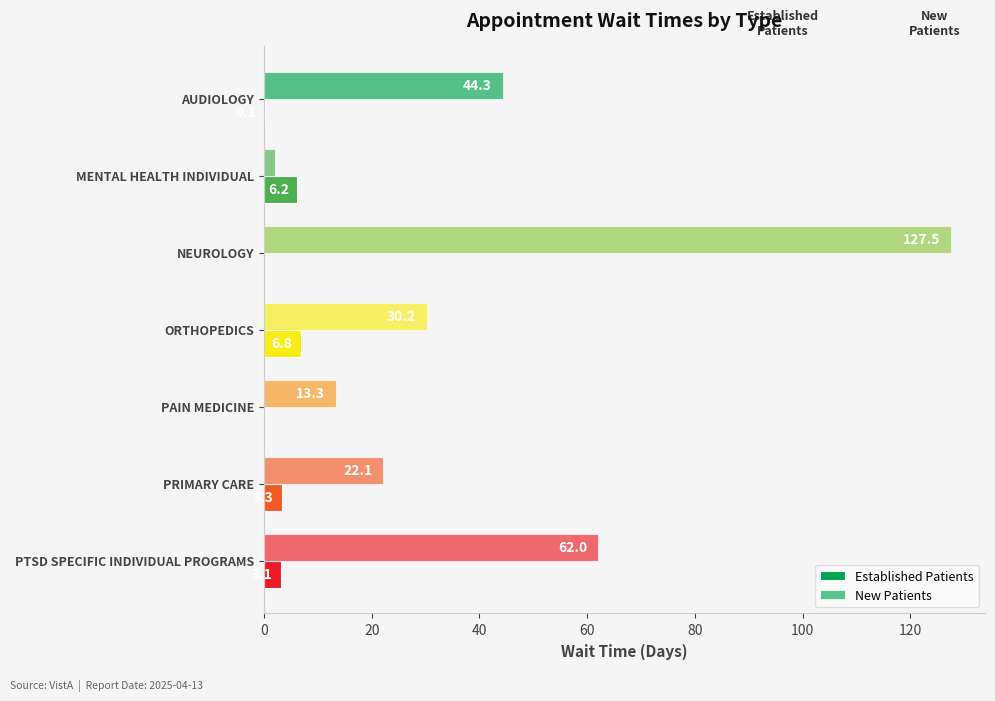

Reading left to right, list all the values displayed in this chart.

Established Patients: 0.1	6.2	0.0	6.8	0.0	3.3	3.1
New Patients: 44.3	2.0	127.5	30.2	13.3	22.1	62.0